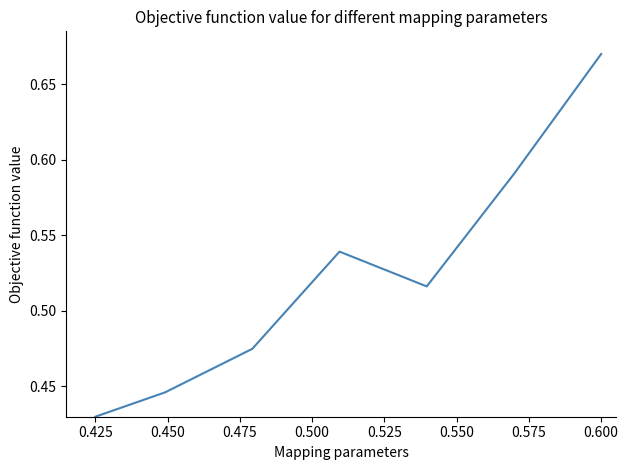

Count the values in the range 0 to 1.

7